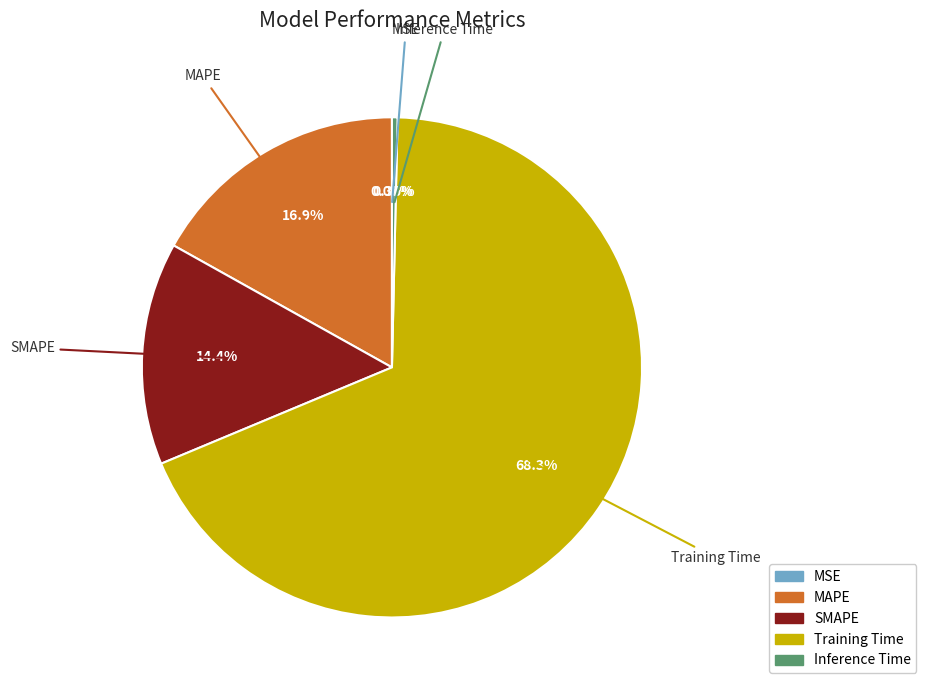

Count the number of slices in the pie.

5